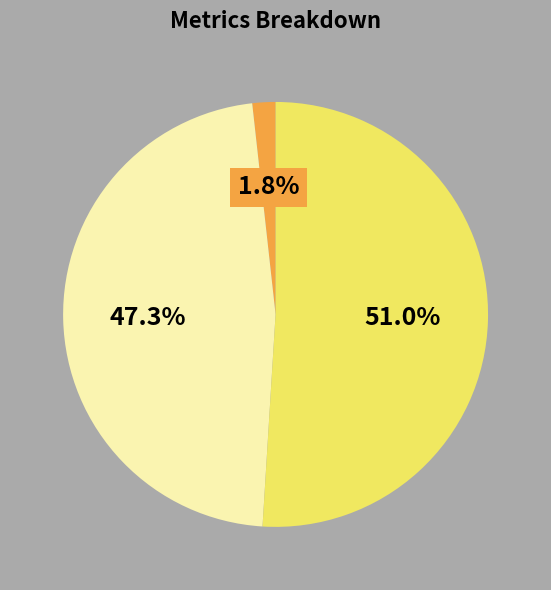

To the nearest percent, what is the average slice percentage?

33%